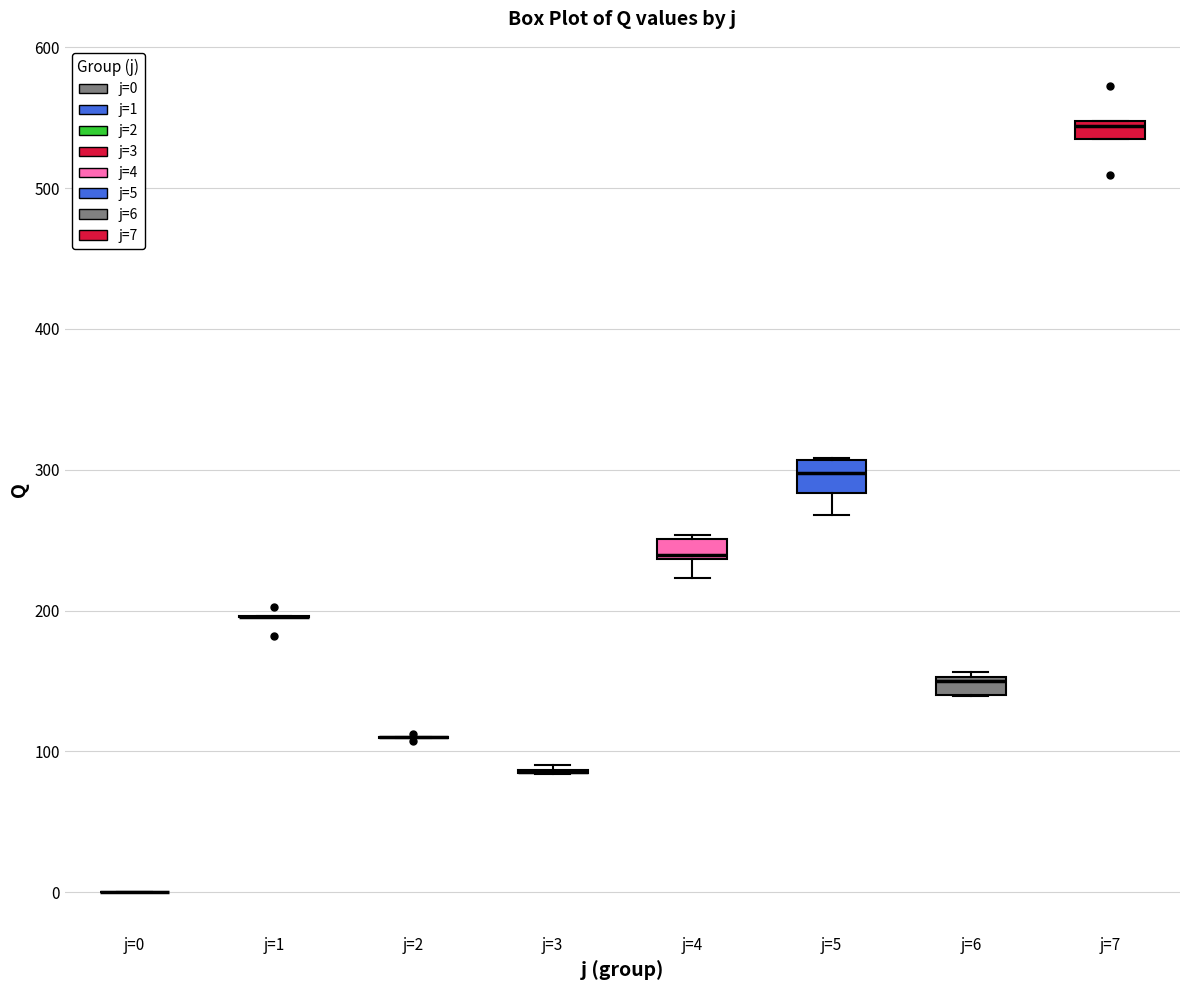

Where is the upper edge of the box for j=6 on the y-axis? The values are not printed on the chart, so give them approximately, as read against the axis.

150